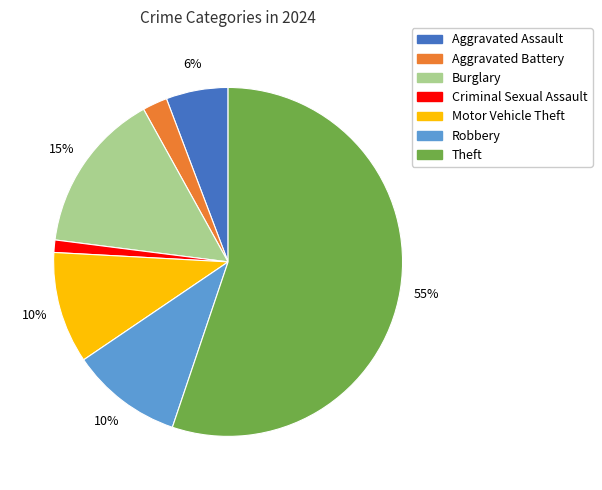

Which has a higher value, Aggravated Assault or Burglary?

Burglary